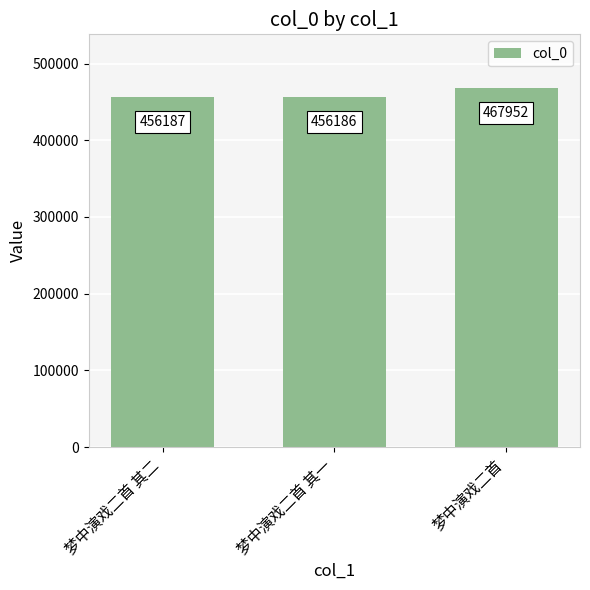

Reading left to right, what are all the values shown in this chart?

梦中演戏二首 其二=456187	梦中演戏二首 其一=456186	梦中演戏二首=467952